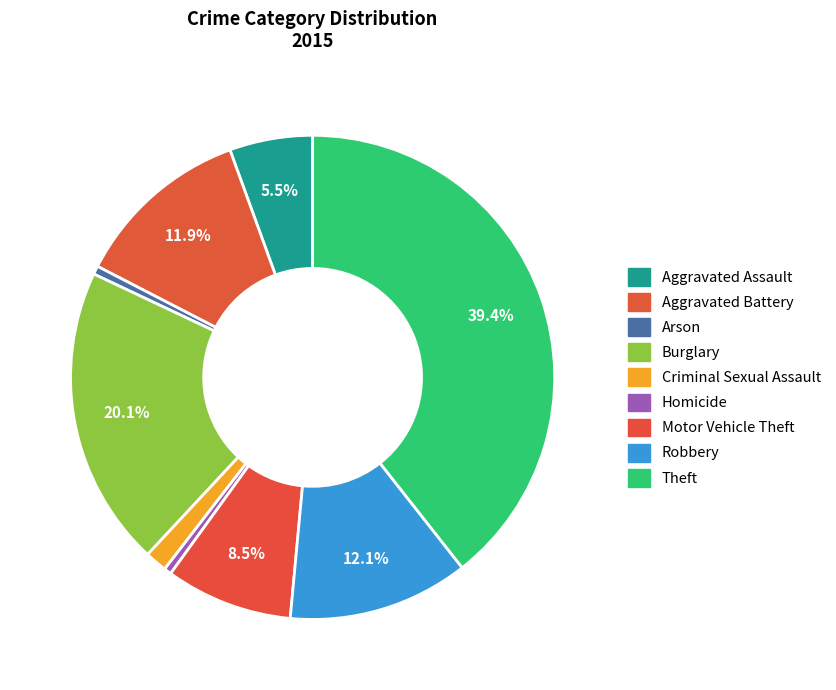

Which slice is the smallest?

Homicide